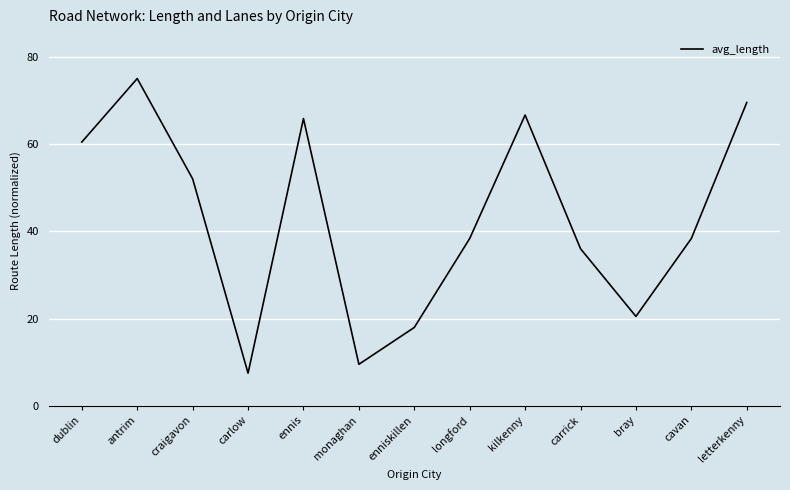

Which category has the lowest value across all series?

carlow